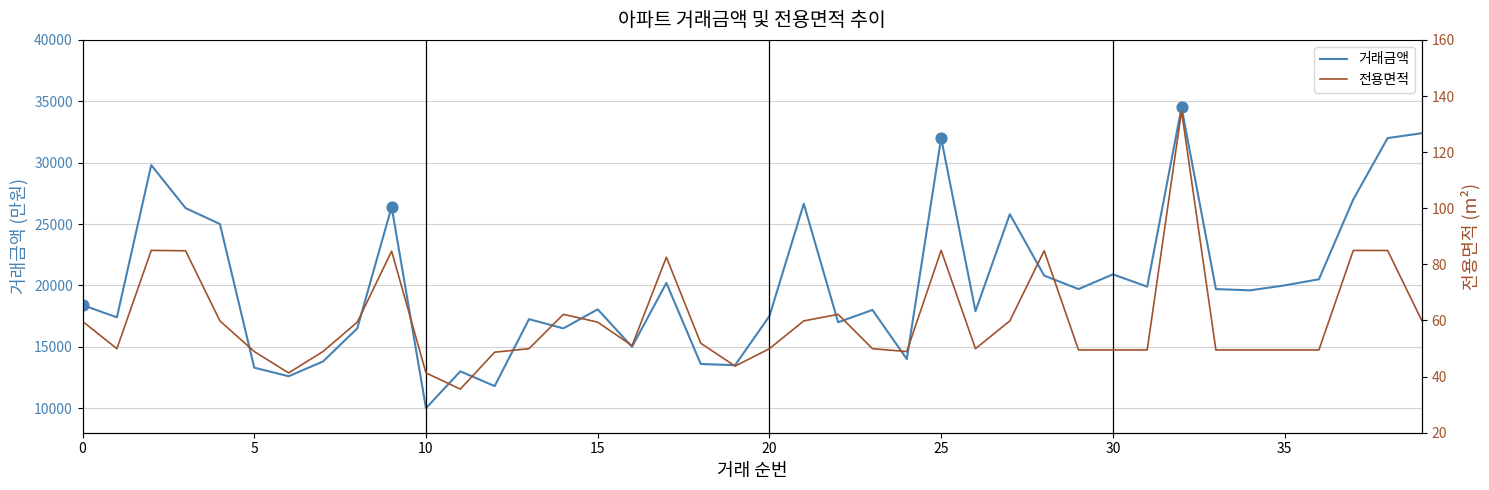

Which series has the largest Y range (max minus min)?

거래금액